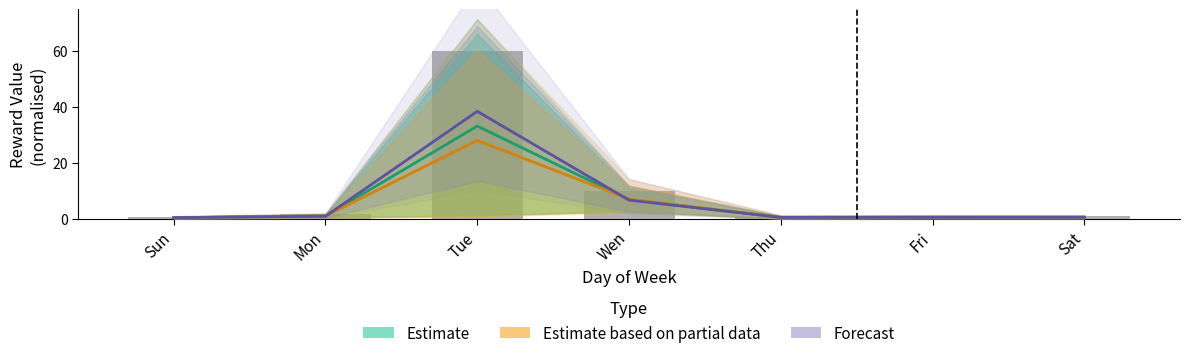

What is the difference between the maximum and second lowest values in the Forecast series?

37.9